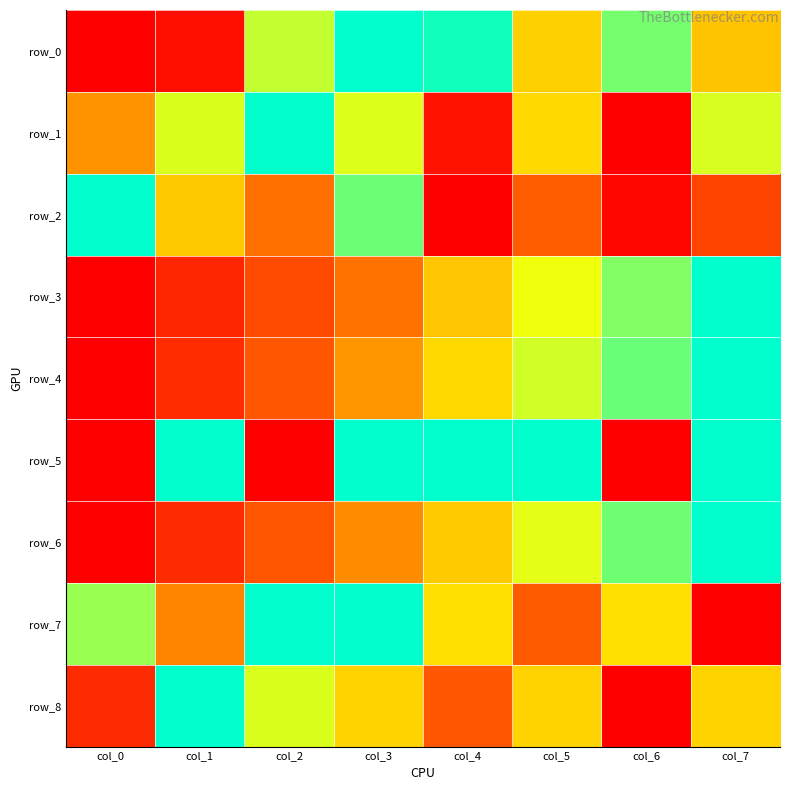

What is the sum of all row_6 values?

3.9